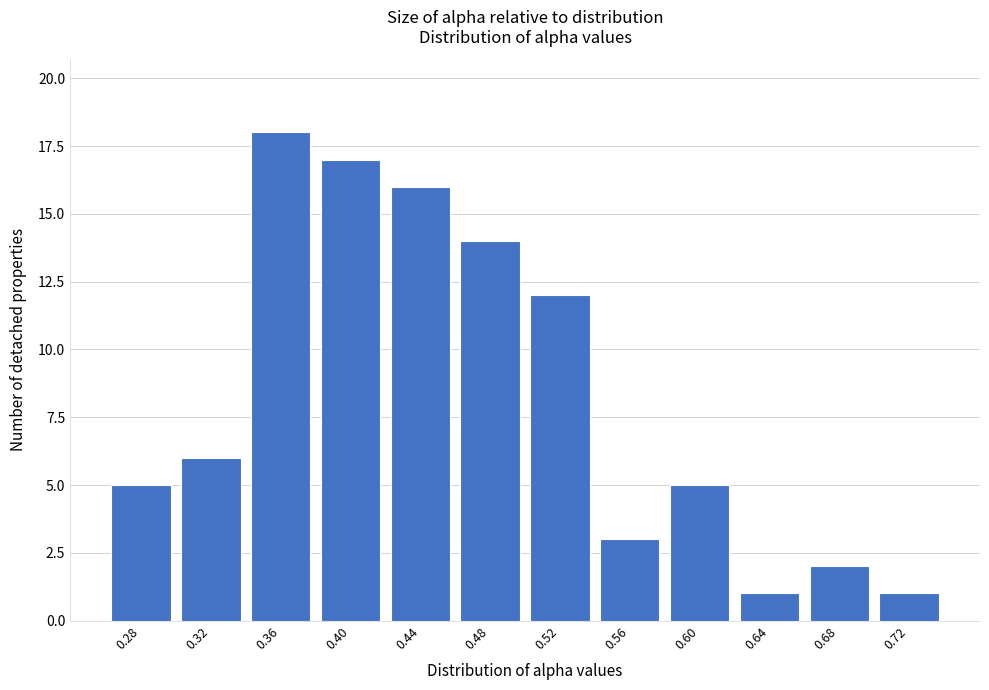

Reading left to right, transcribe all the data shown in this chart.

5	6	18	17	16	14	12	3	5	1	2	1